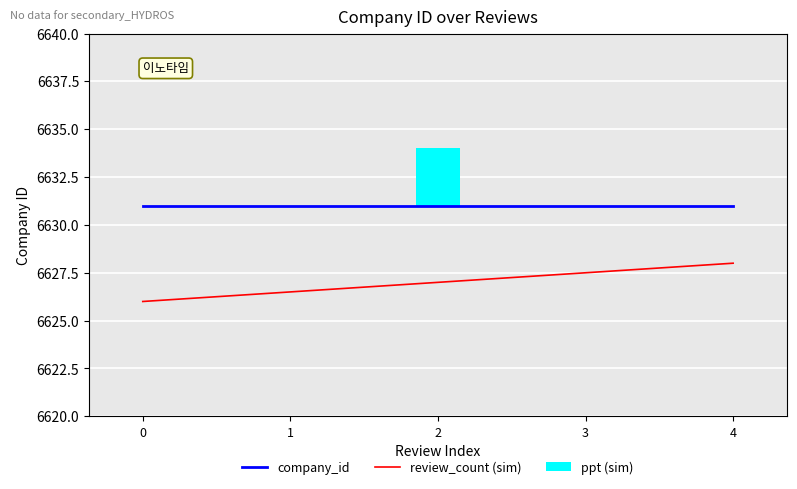

What is the value of the review_count (sim) bar at the 2nd from the left?

6626.5